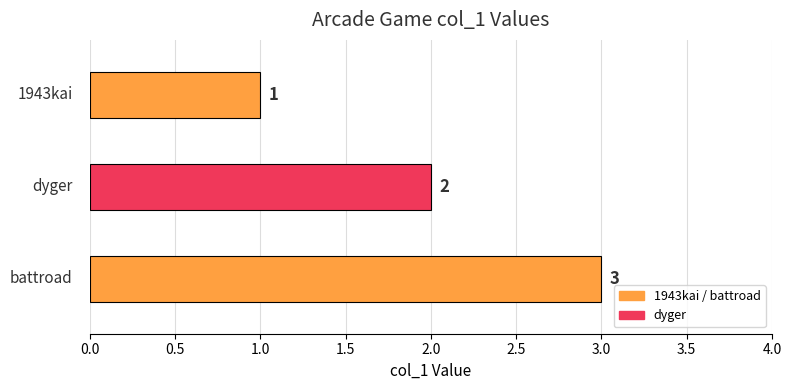

True or false: the data shows 1 at 1943kai.

True